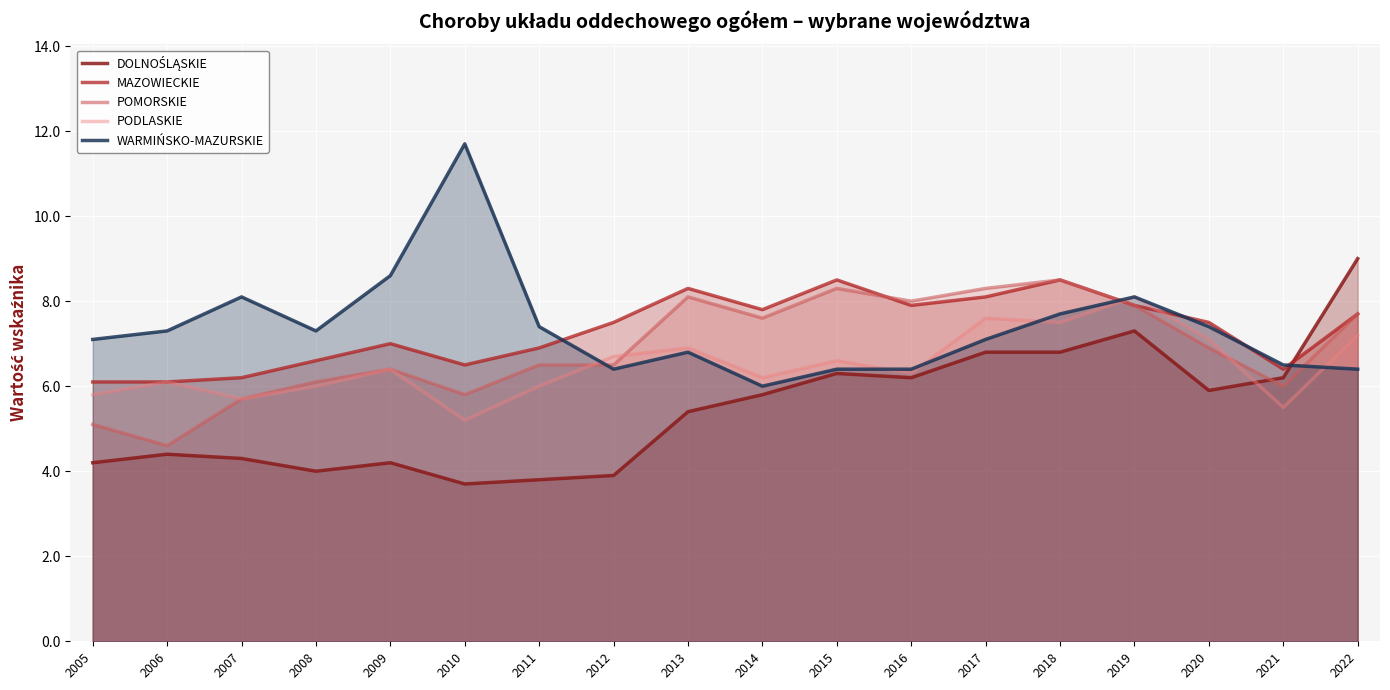

What is the value of the MAZOWIECKIE point at the 3rd from the left?

6.2